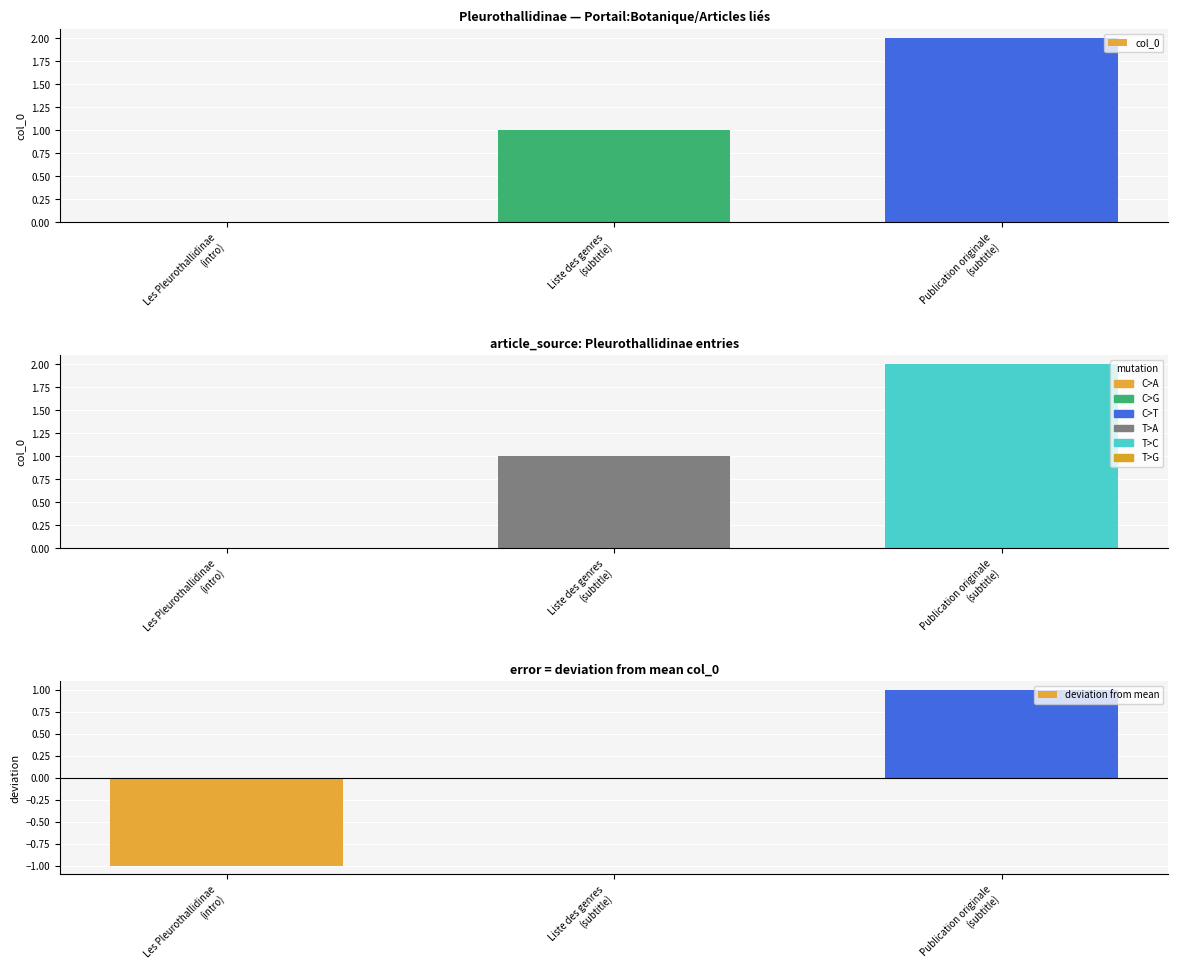

What is the approximate value of deviation from mean at Les Pleurothallidinae
(intro)?

-1